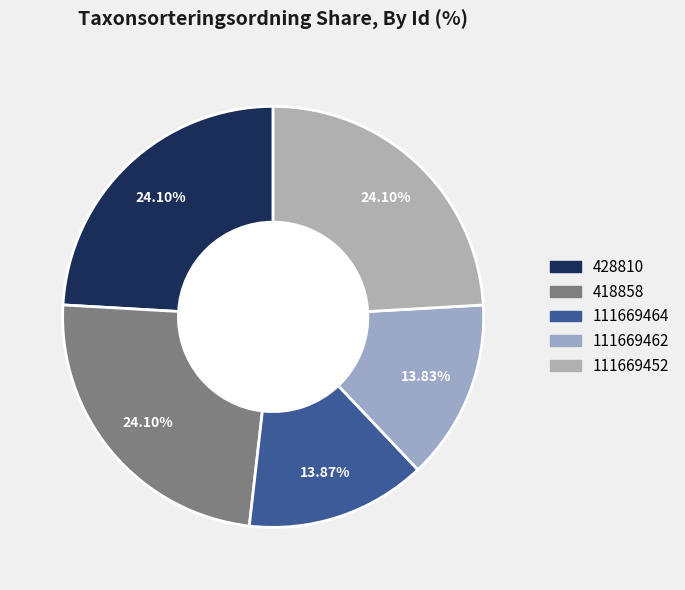

What percentage is NOT represented by 111669464?

86.1%